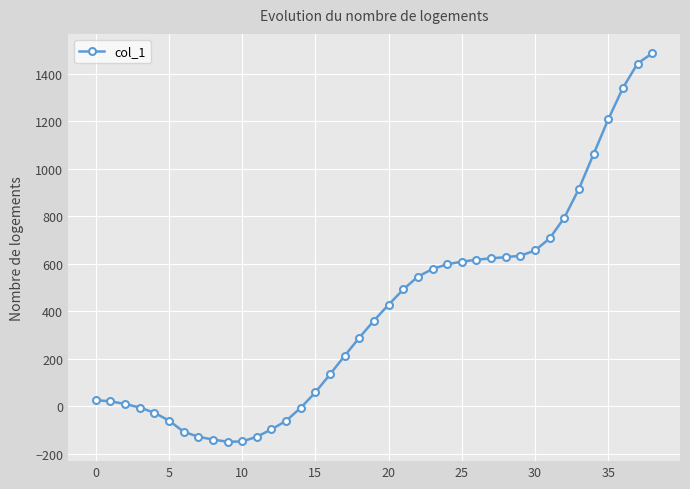

How many values are below 360?

19